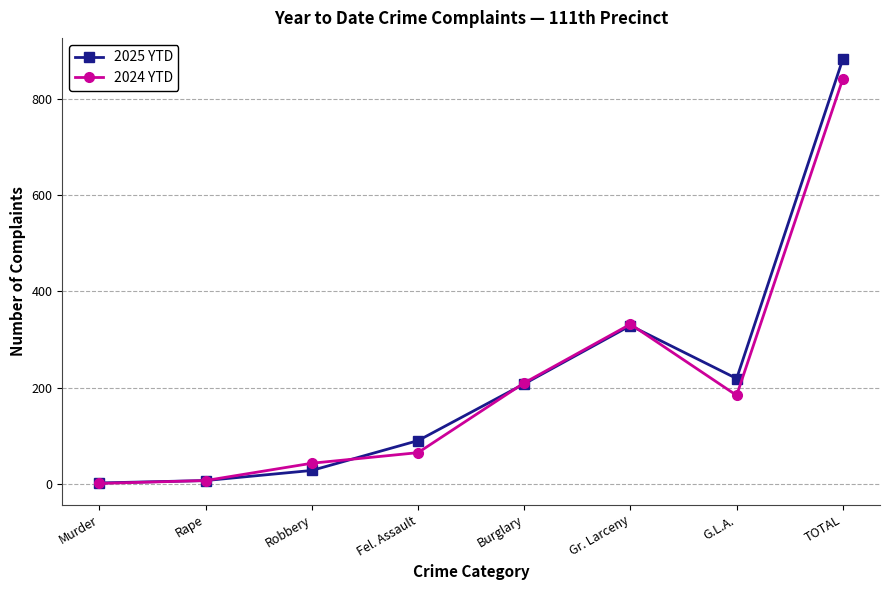

At G.L.A., list the series in order from largest to smallest.

2025 YTD, 2024 YTD